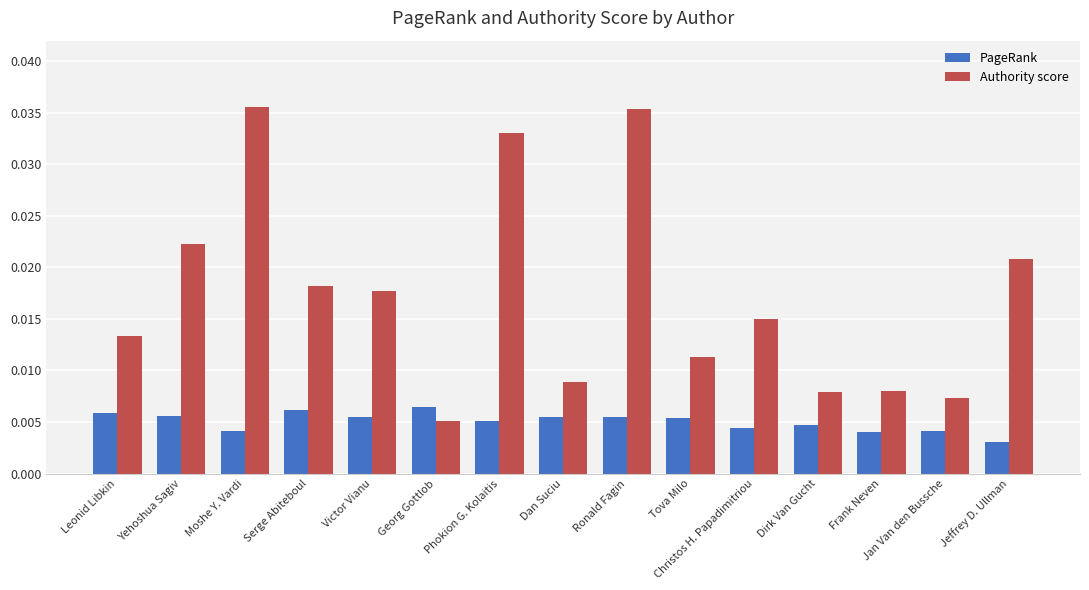

Which category has the lowest value in the PageRank series?

Jeffrey D. Ullman